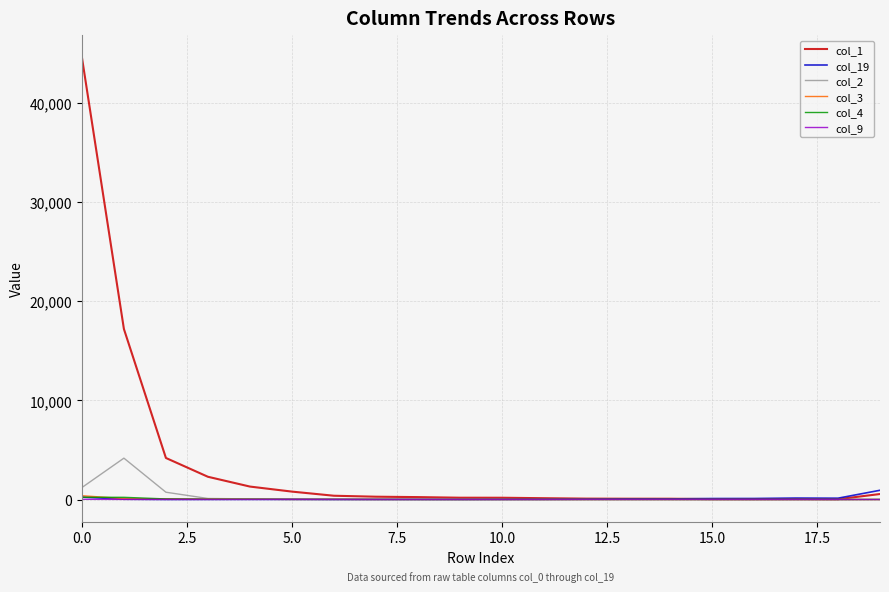

Which series has the largest range (max minus min)?

col_1